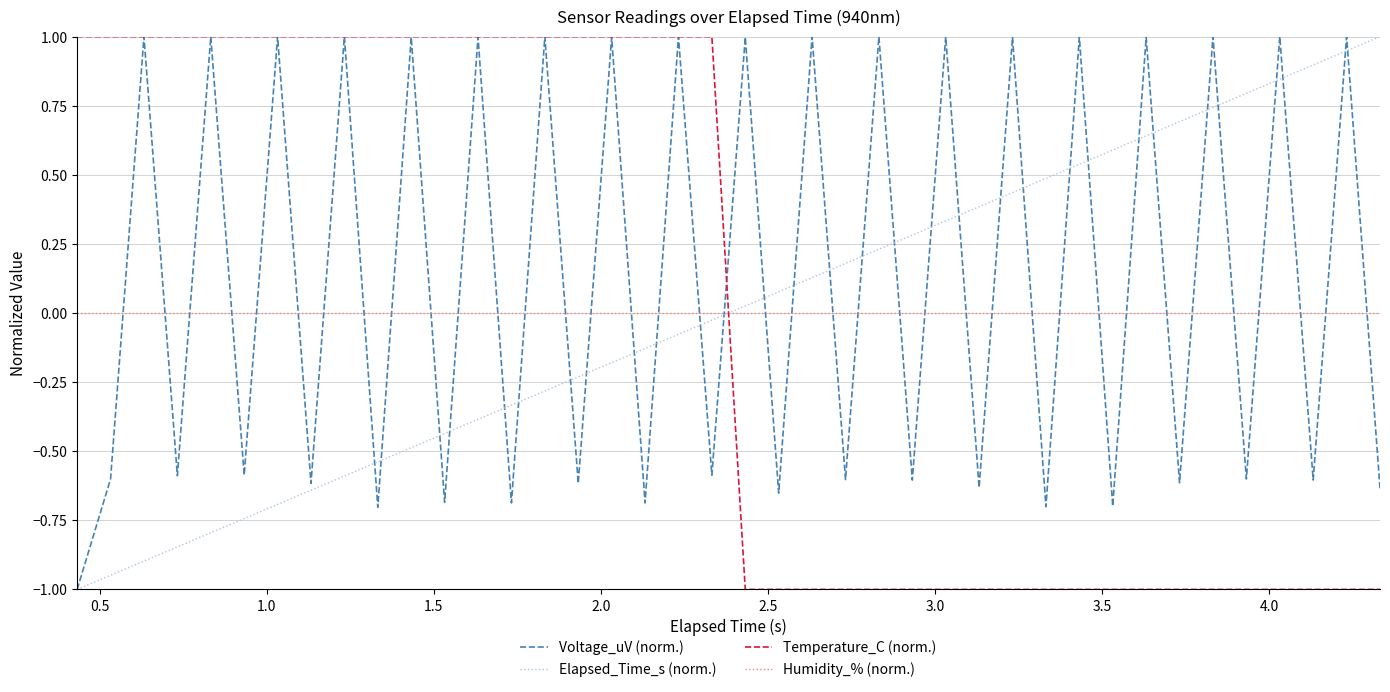

At how many categories does at least one series exceed 0?

40